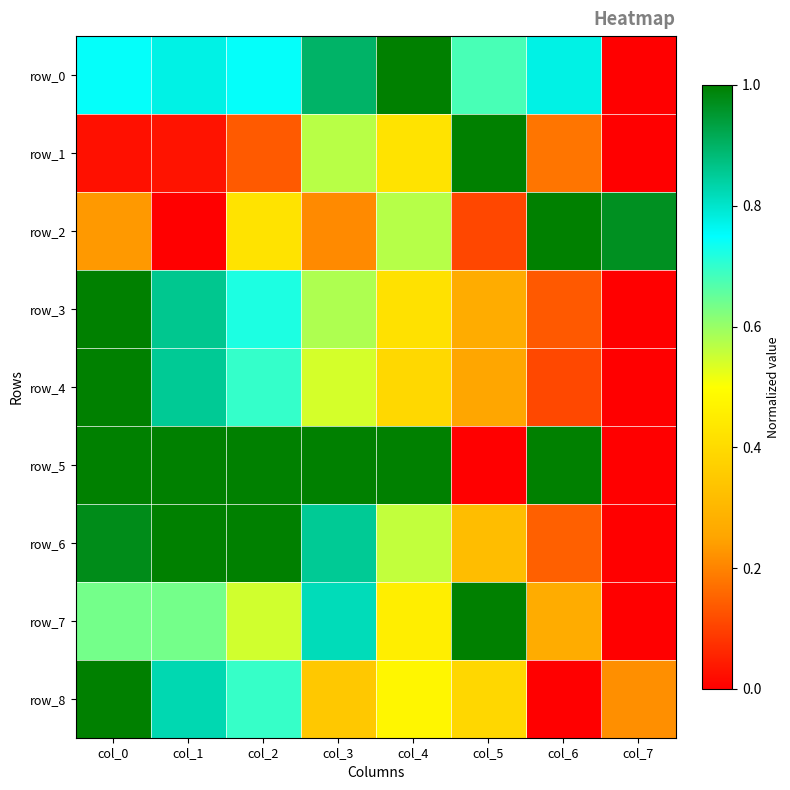

At which category does the chart reach its peak across all series?

col_4